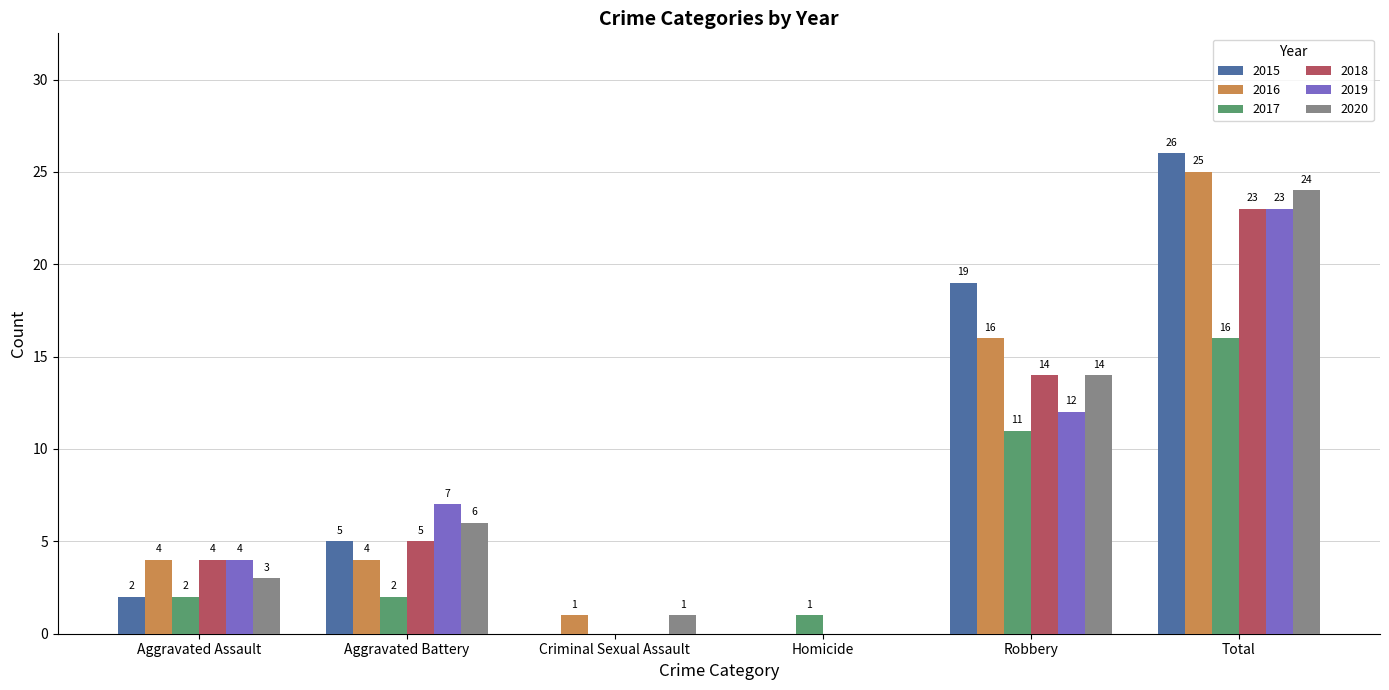

Which series has the largest range (max minus min)?

2015